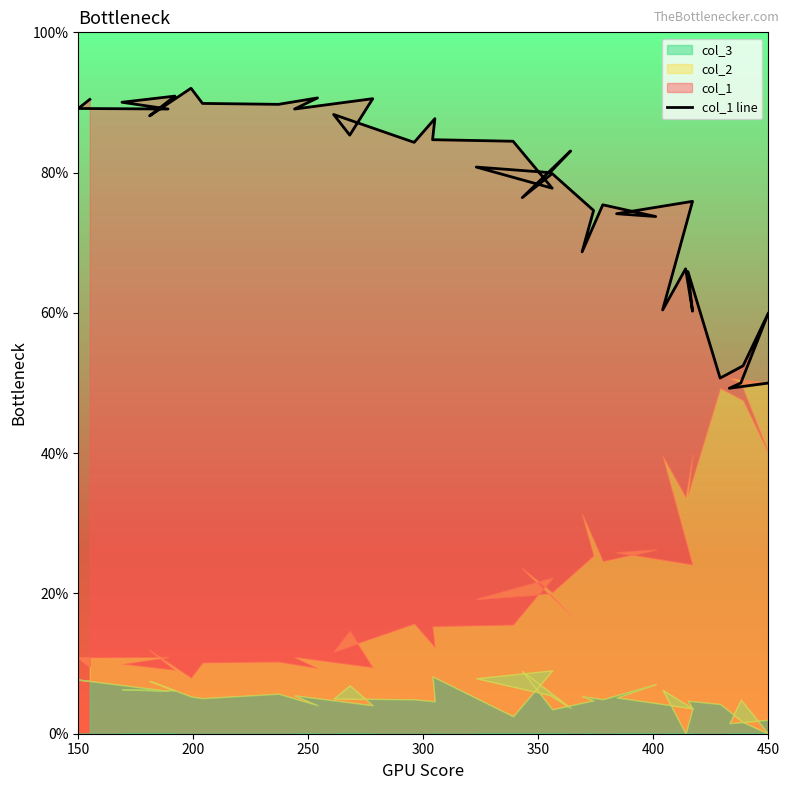

How many points are lower than both their immediate neighbors (excluding endpoints)?

15